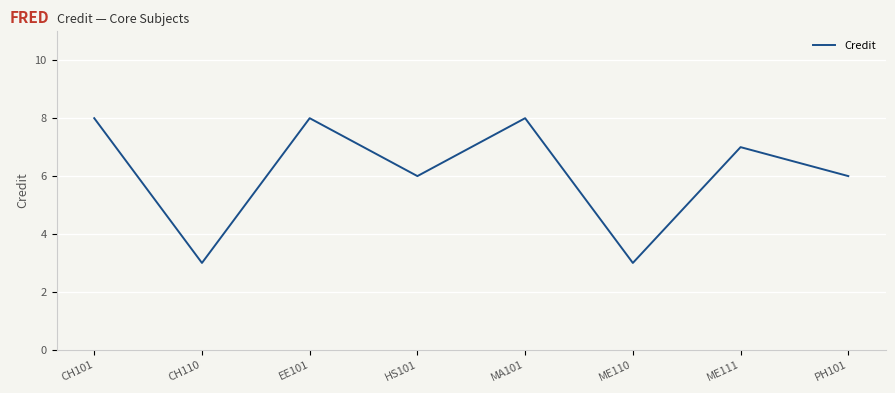

What is the ratio of the value at EE101 to the value at MA101?

1.0